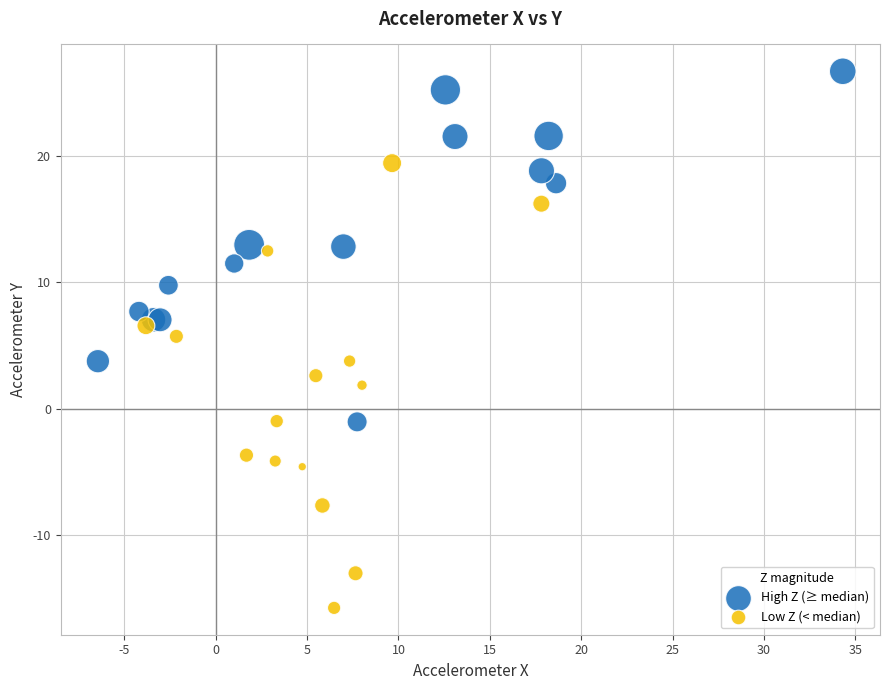

Which series reaches the maximum Y coordinate?

High Z (≥ median)